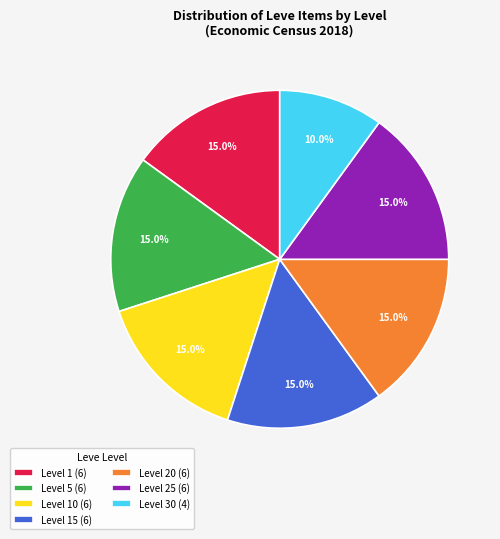

What is the smallest slice in the pie chart?

Level 30 (4)